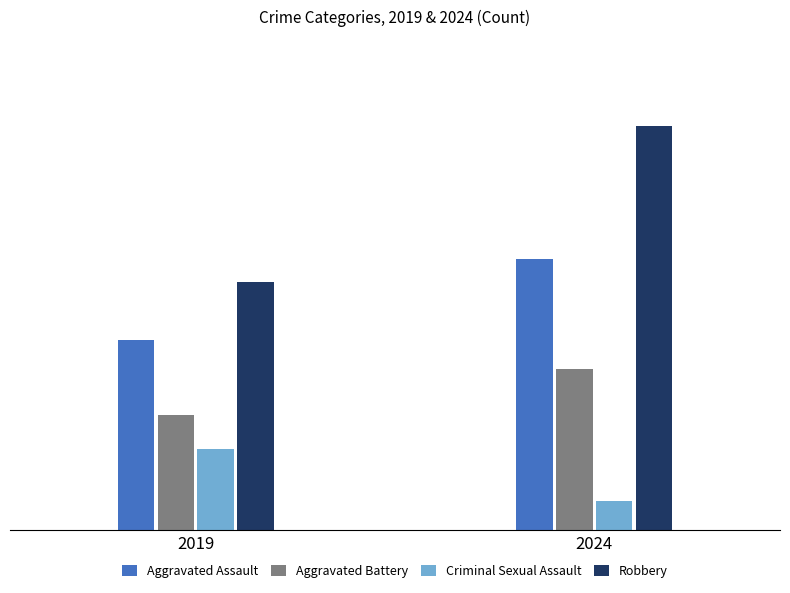

Rank the categories by Robbery value from lowest to highest.

2019, 2024